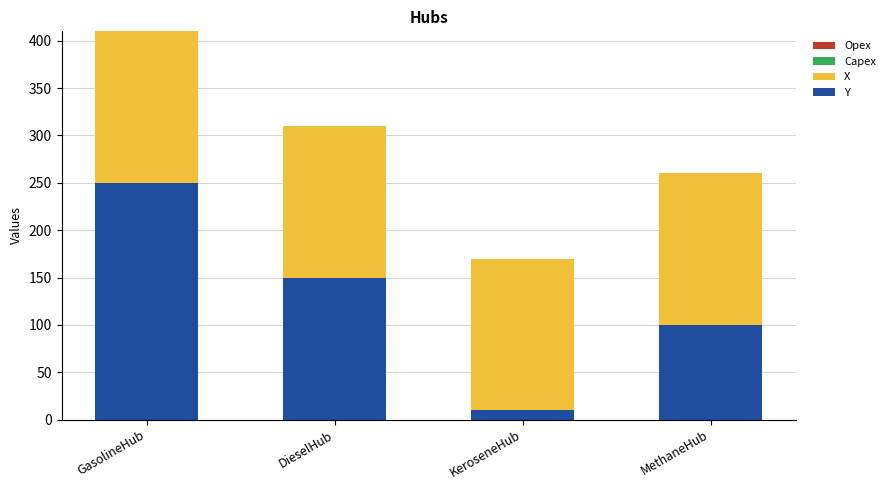

At which label is Y closest to 130?

DieselHub